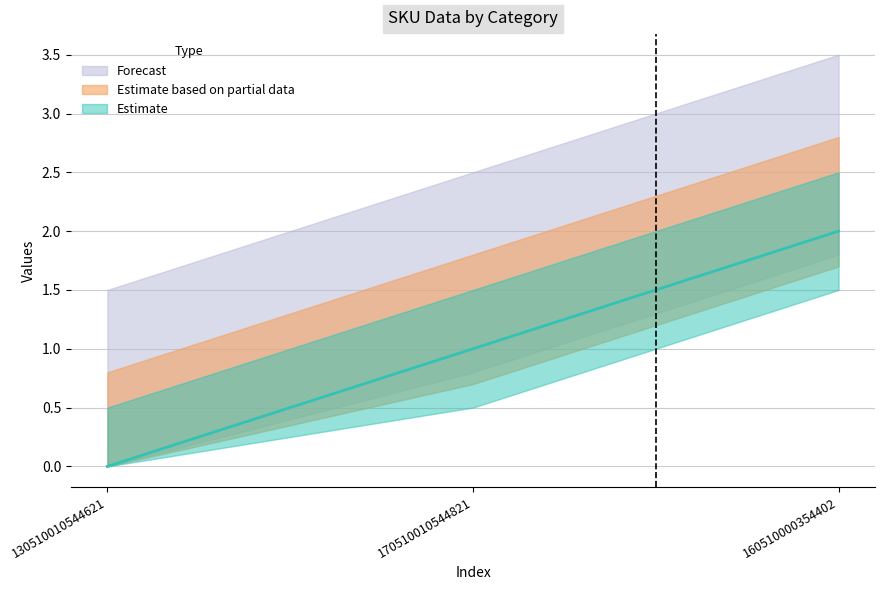

What position from the left is 160510000354402?

3